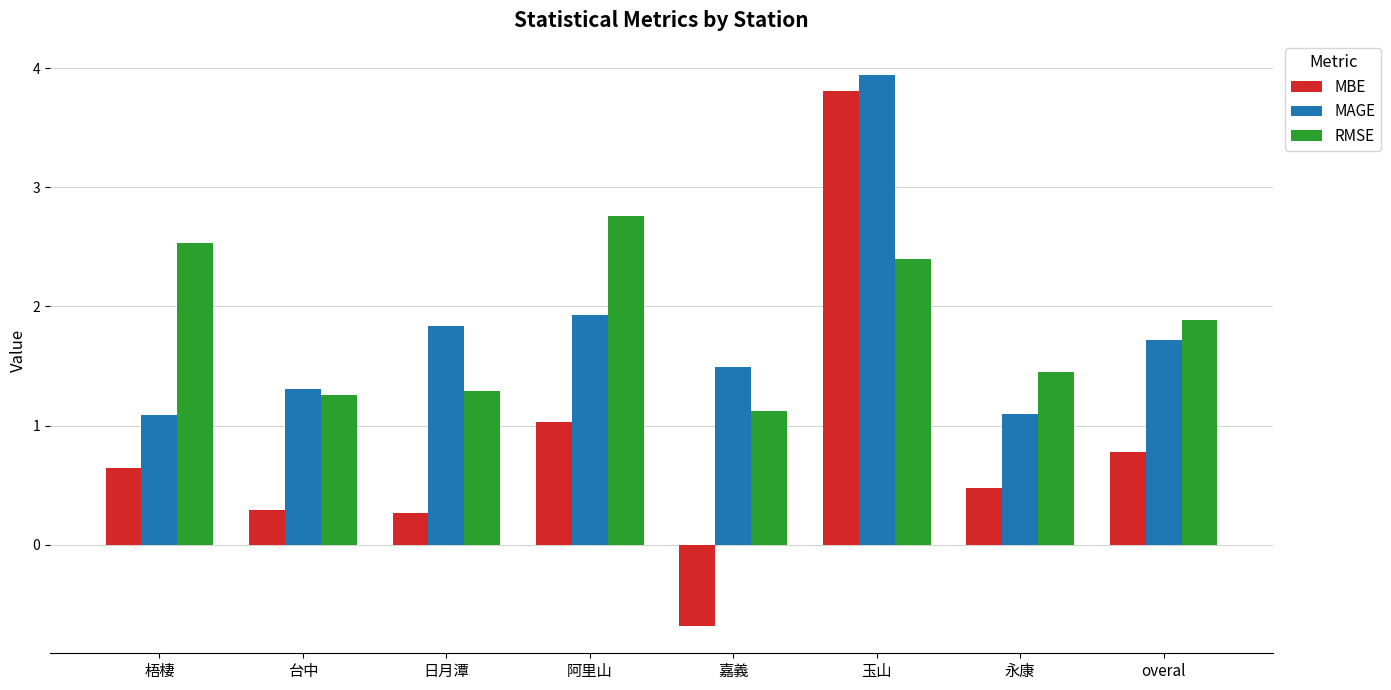

The MBE series shows 5.4 at 玉山. True or false?

False